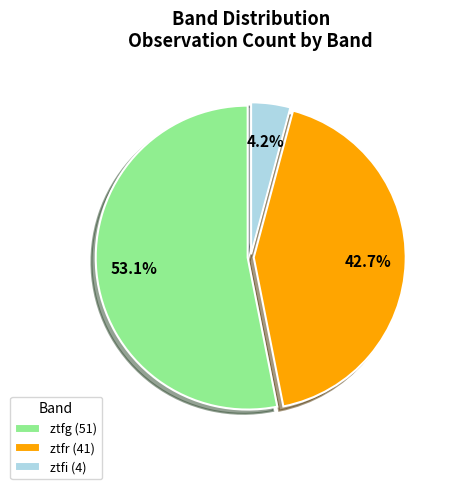

To the nearest percent, what is the difference between the largest and smallest slice percentages?

49%